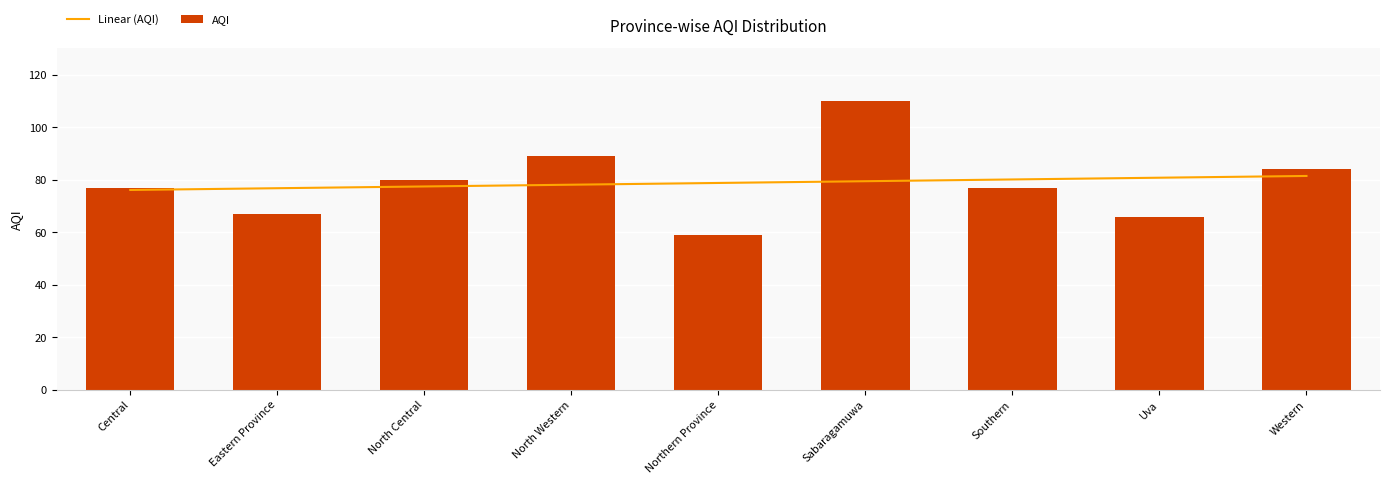

What is the smallest value displayed?

59.0